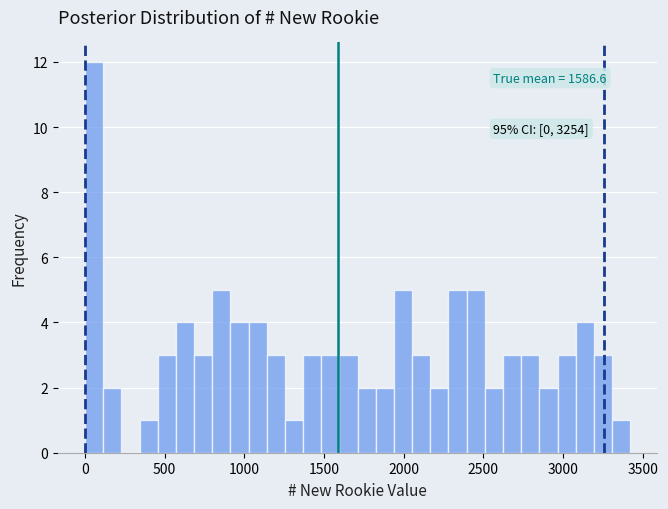

Read against the x-axis, roughly where is the centre of the tallest bar?

50